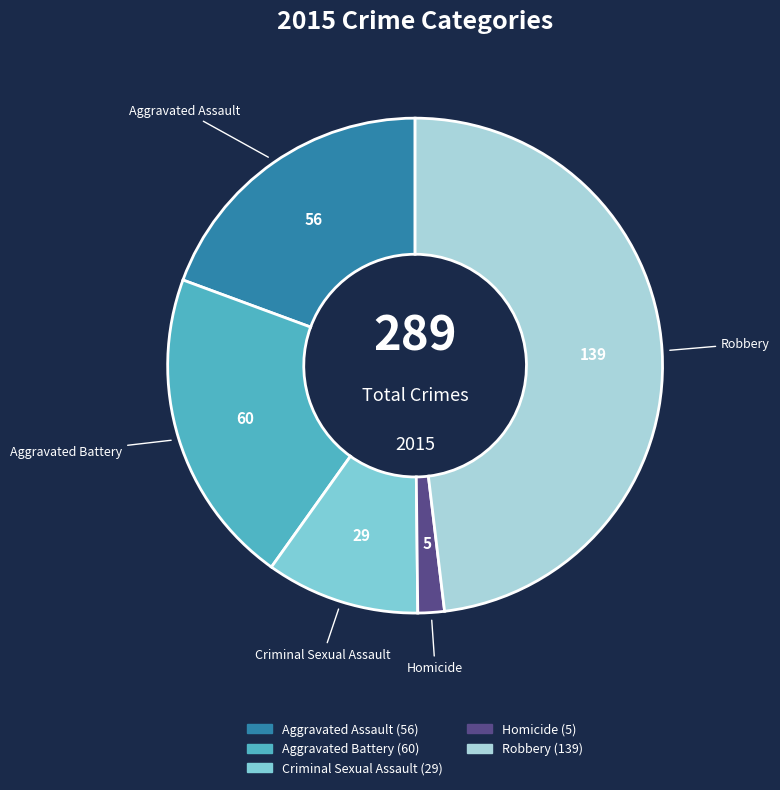

How many segments does this pie chart have?

5